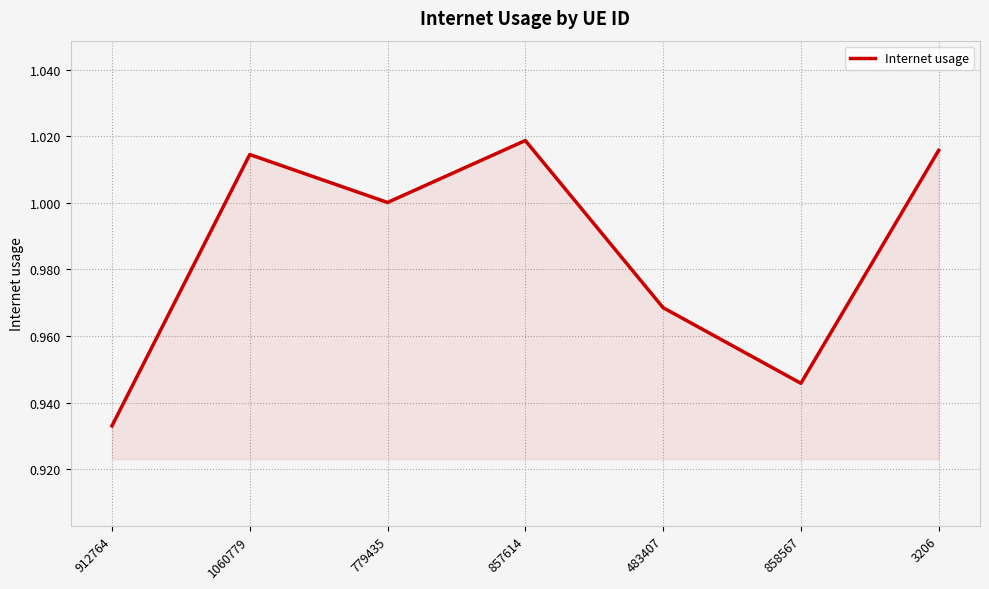

What is the difference between the maximum and second lowest values?

0.1